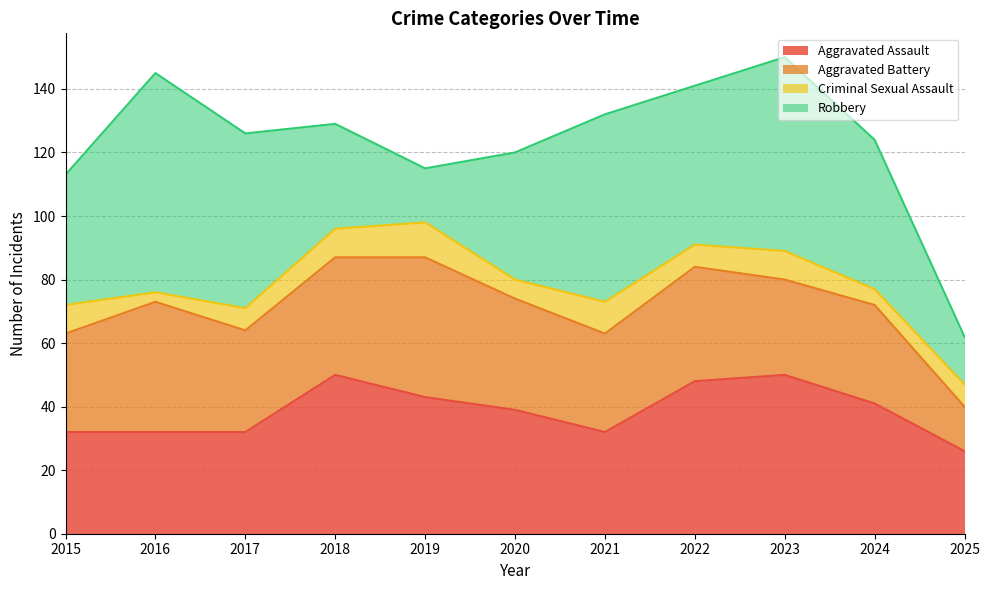

At which label is Aggravated Assault closest to 38?

2020